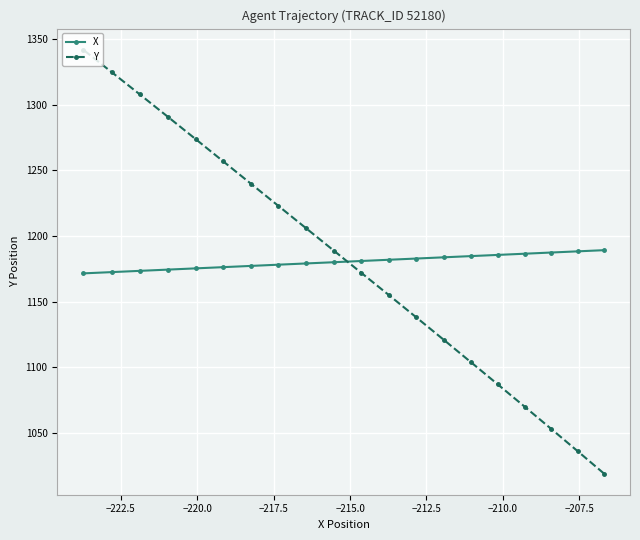

Which series has the widest spread of values?

Y